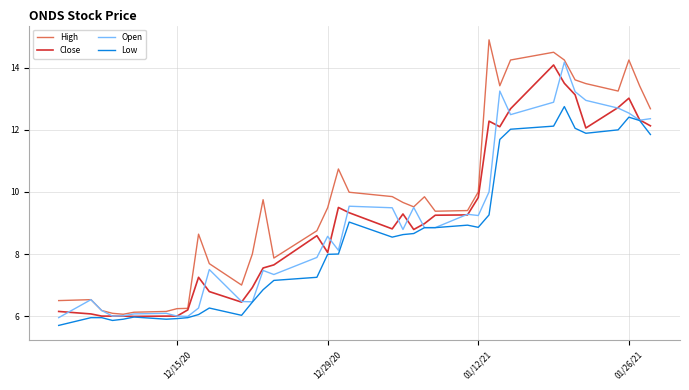

After their last crossing, which series has the higher values: Open or Close?

Open